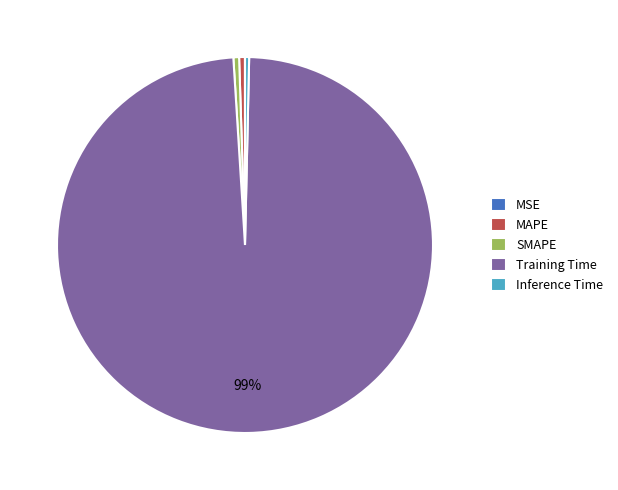

Which has a higher value, SMAPE or Training Time?

Training Time